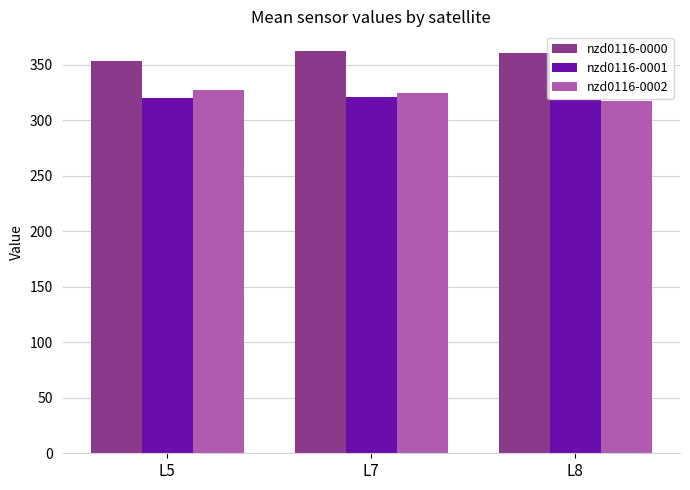

What value does the nzd0116-0000 series have at L8?

360.0